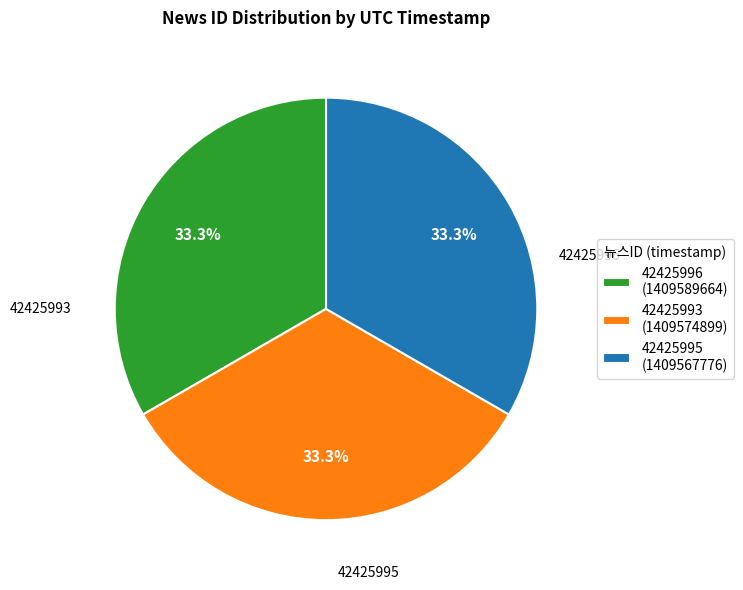

The 42425996 slice represents 20% of the pie. True or false?

False